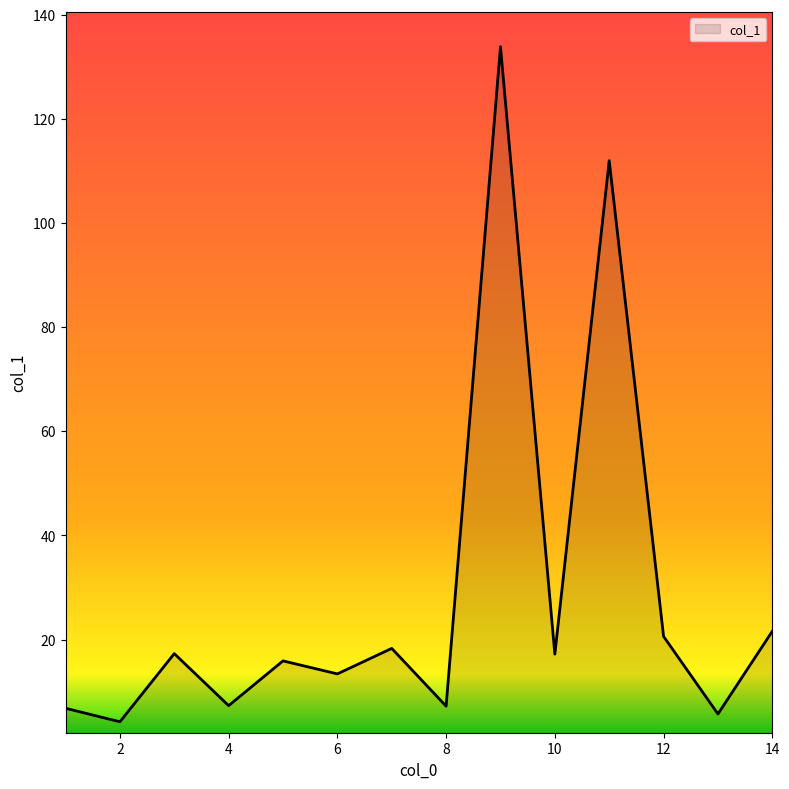

What is the greatest value displayed?

133.9